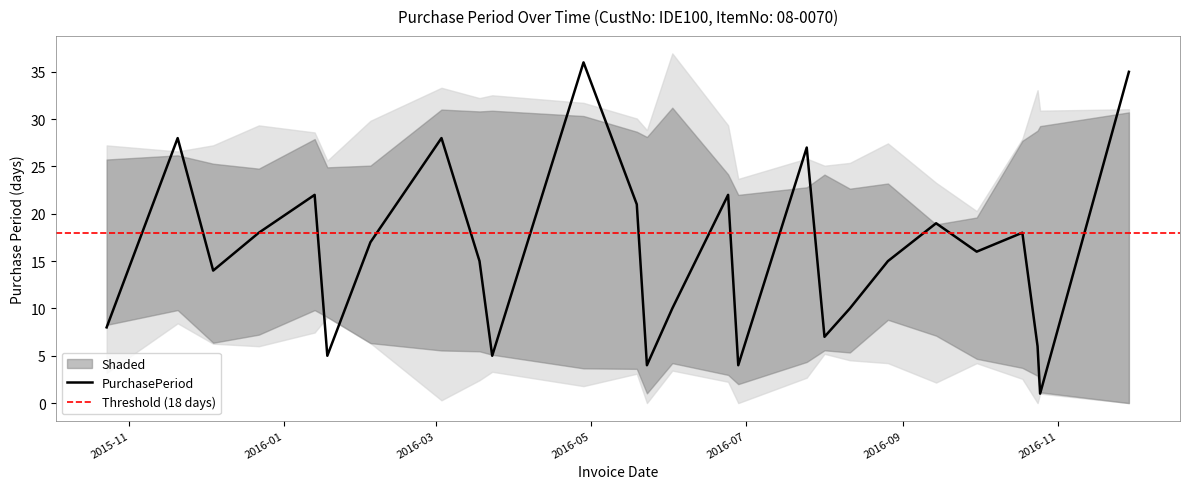

Does the chart display data point markers on the line(s)?

No